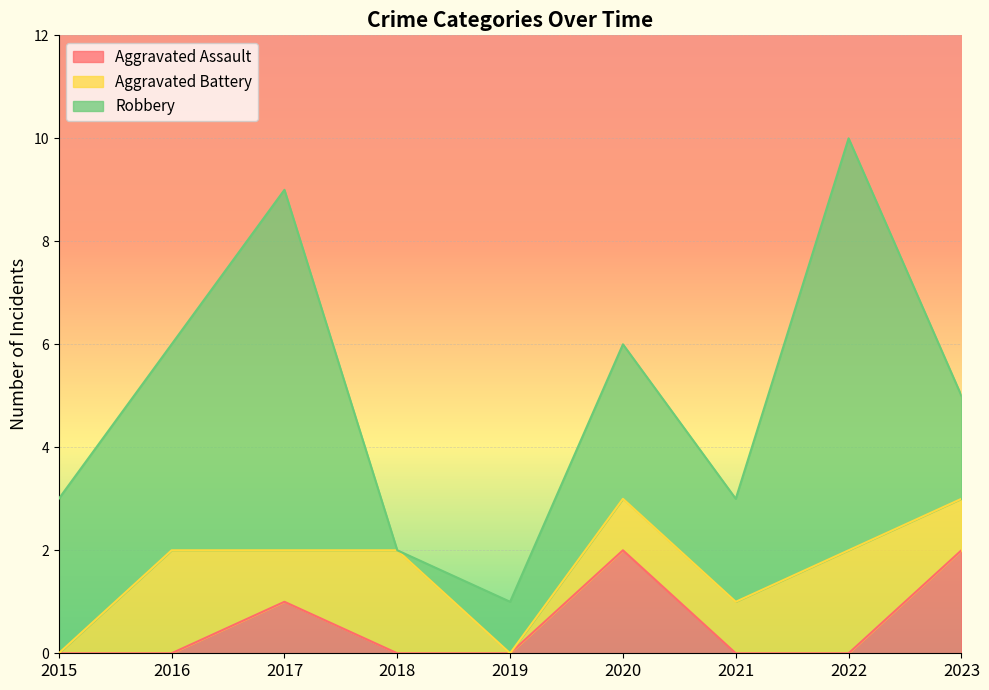

How many lines are shown in the chart?

3